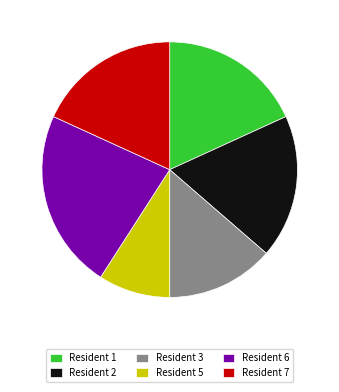

True or false: Resident 7 accounts for 18% of the total.

True